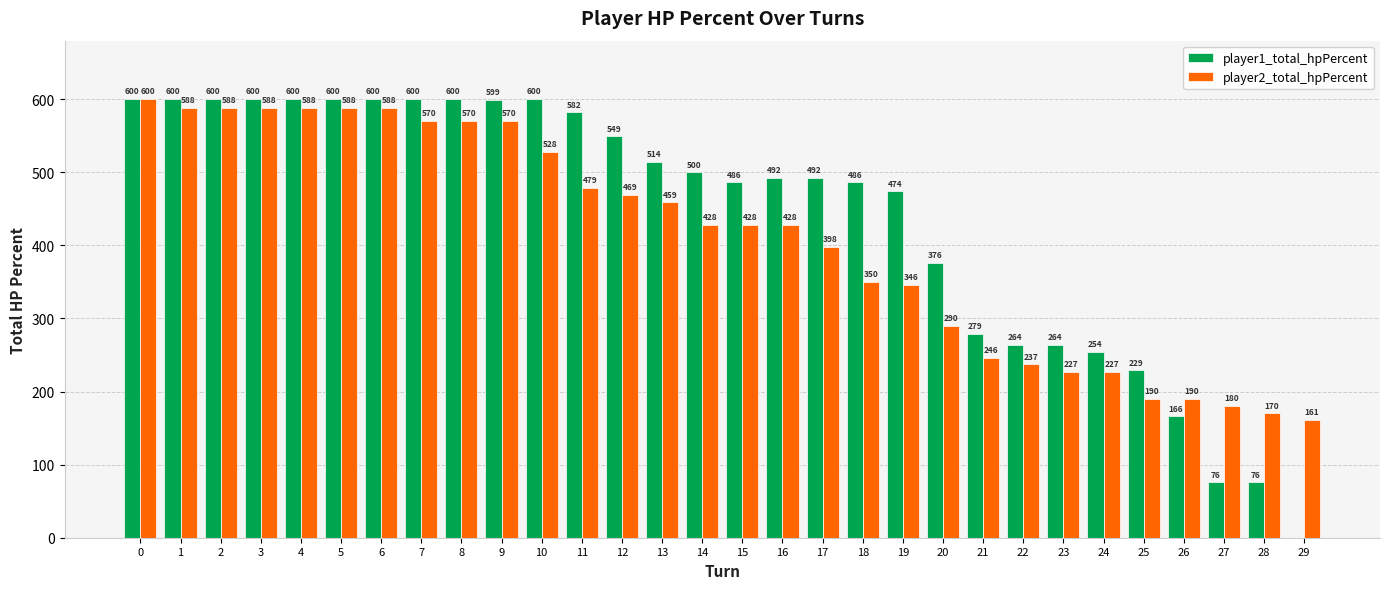

Which series changed the most between 3 and 20?

player2_total_hpPercent